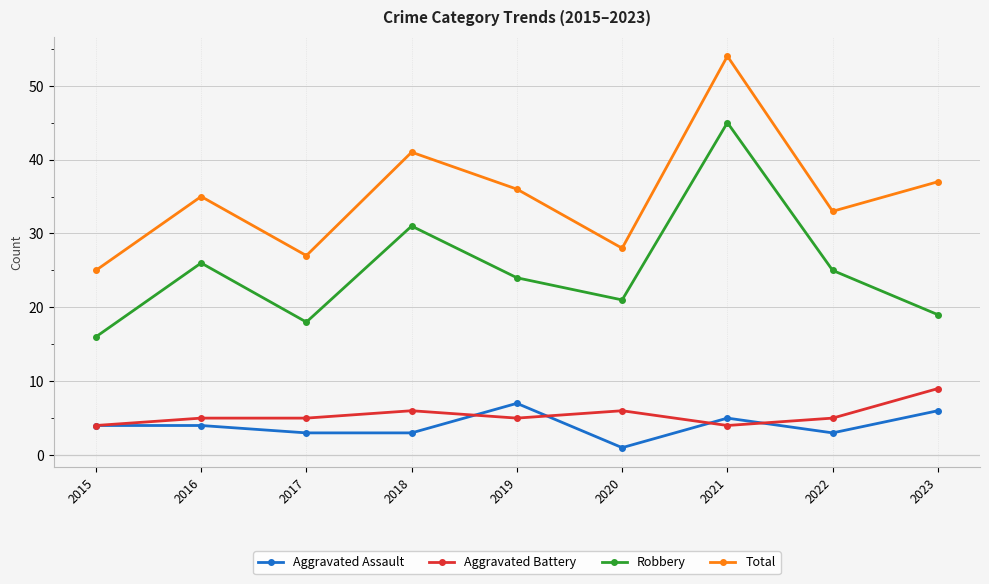

True or false: Robbery has more than 0 points higher than both neighbors.

True